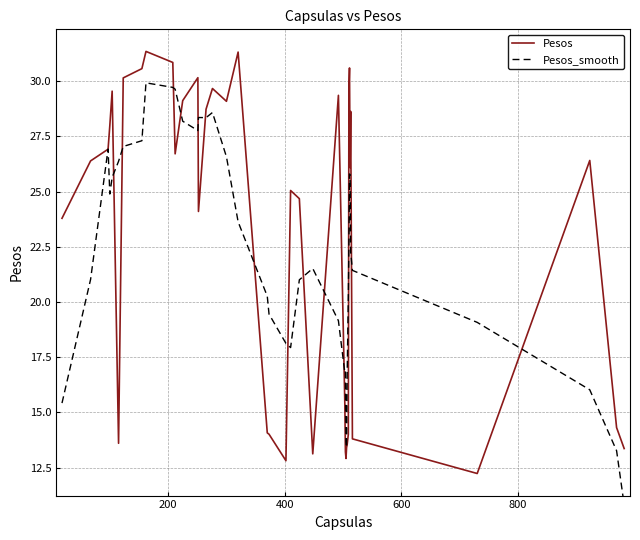

What is the maximum value for Pesos?

31.4